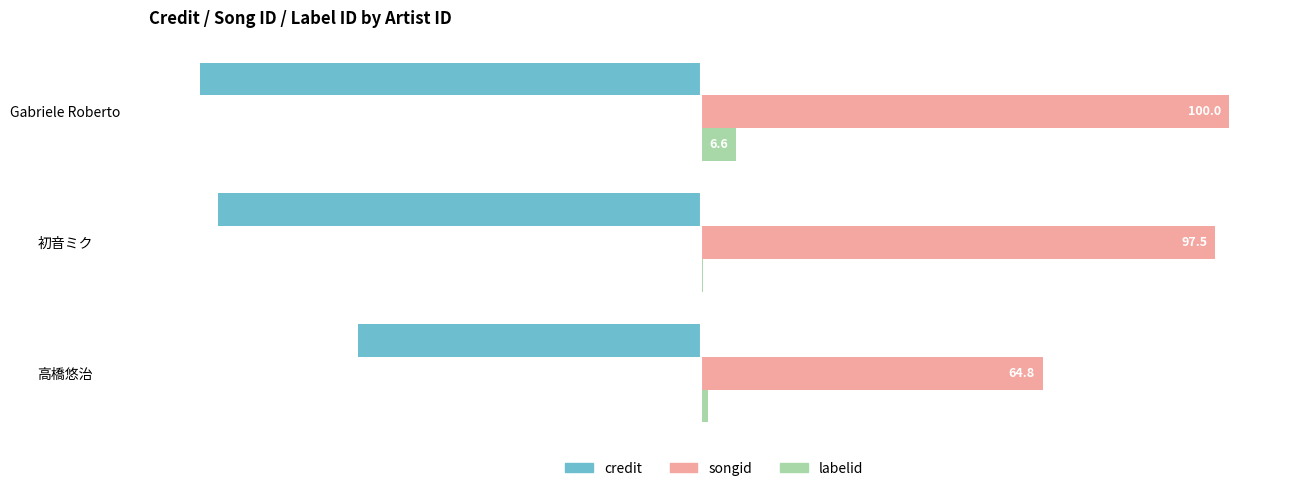

Which series changed the most between 初音ミク and Gabriele Roberto?

labelid